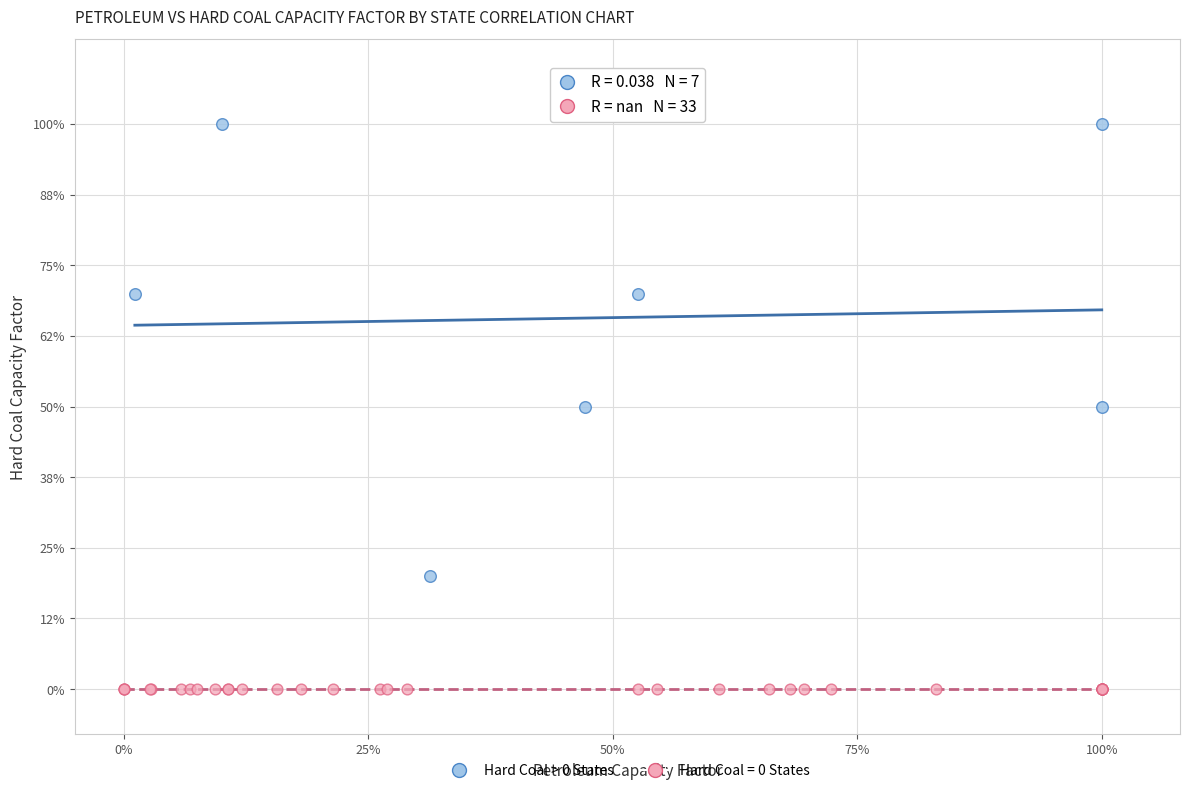

What are all the series names shown in the legend?

Hard Coal > 0 States, Hard Coal = 0 States